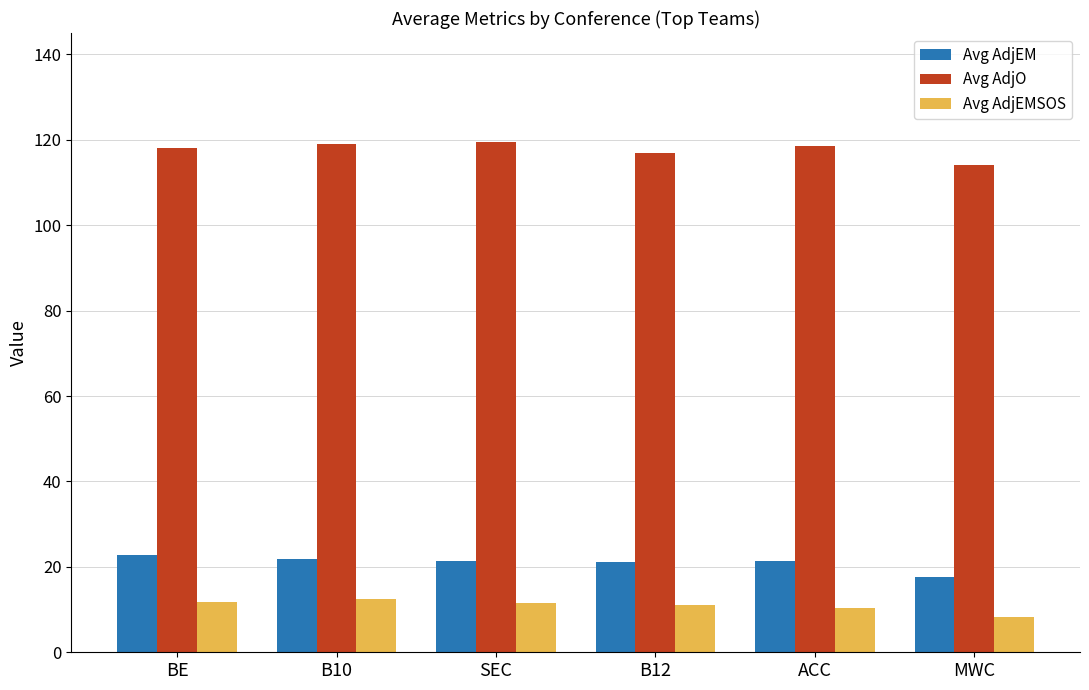

Is the value of Avg AdjEMSOS at SEC greater than the value of Avg AdjEM at BE?

No